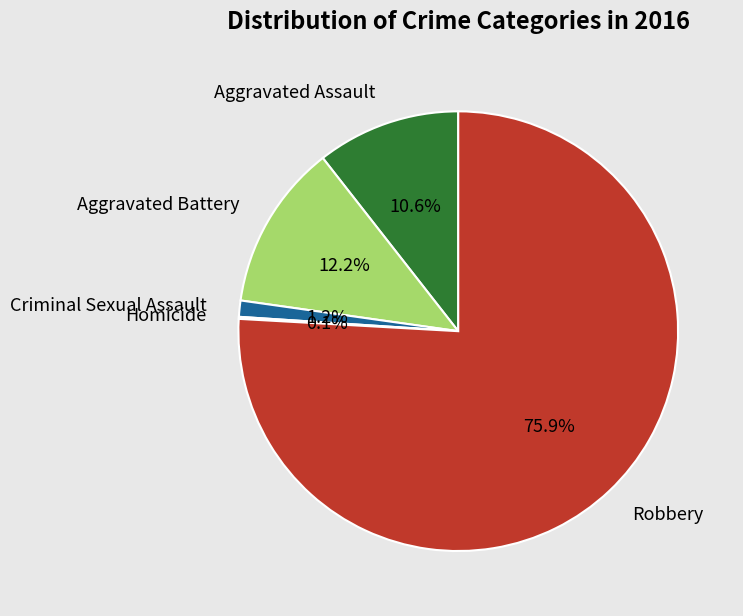

Which slice is the largest?

Robbery